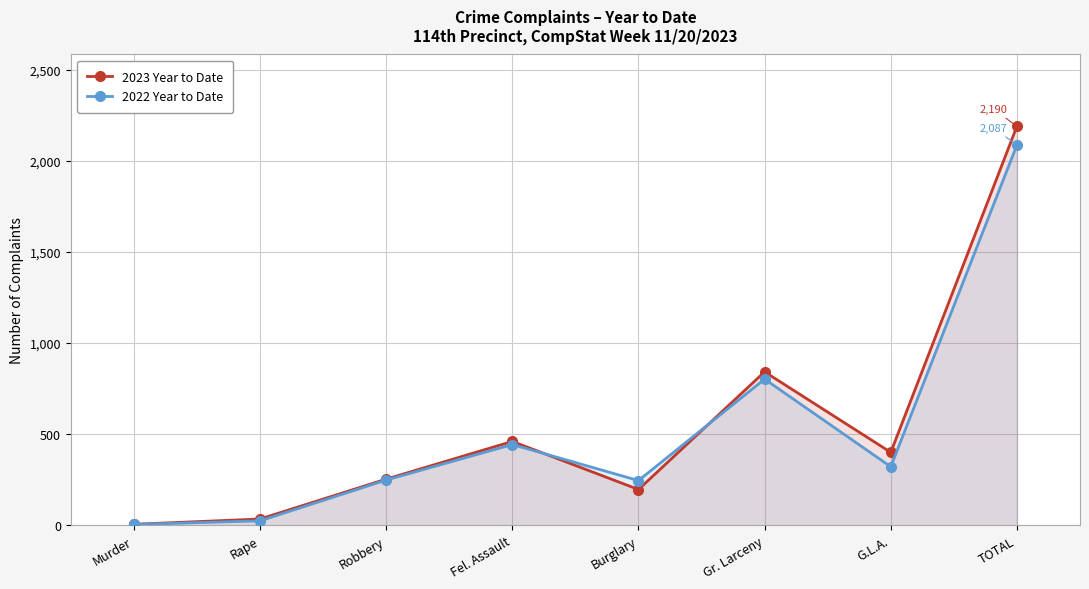

True or false: 2023 Year to Date and 2022 Year to Date intersect in this chart.

True